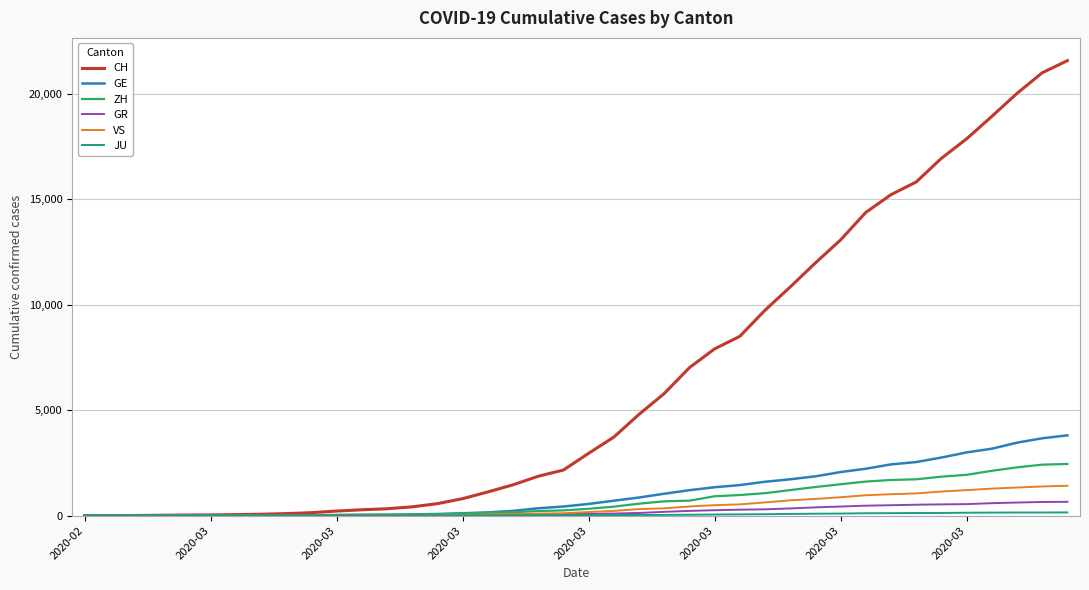

What is the maximum value for GR?

657